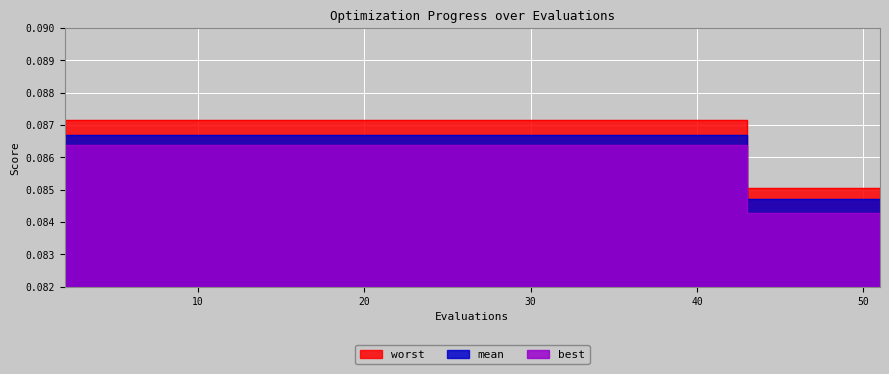

What is the sum of all best values?

1.7